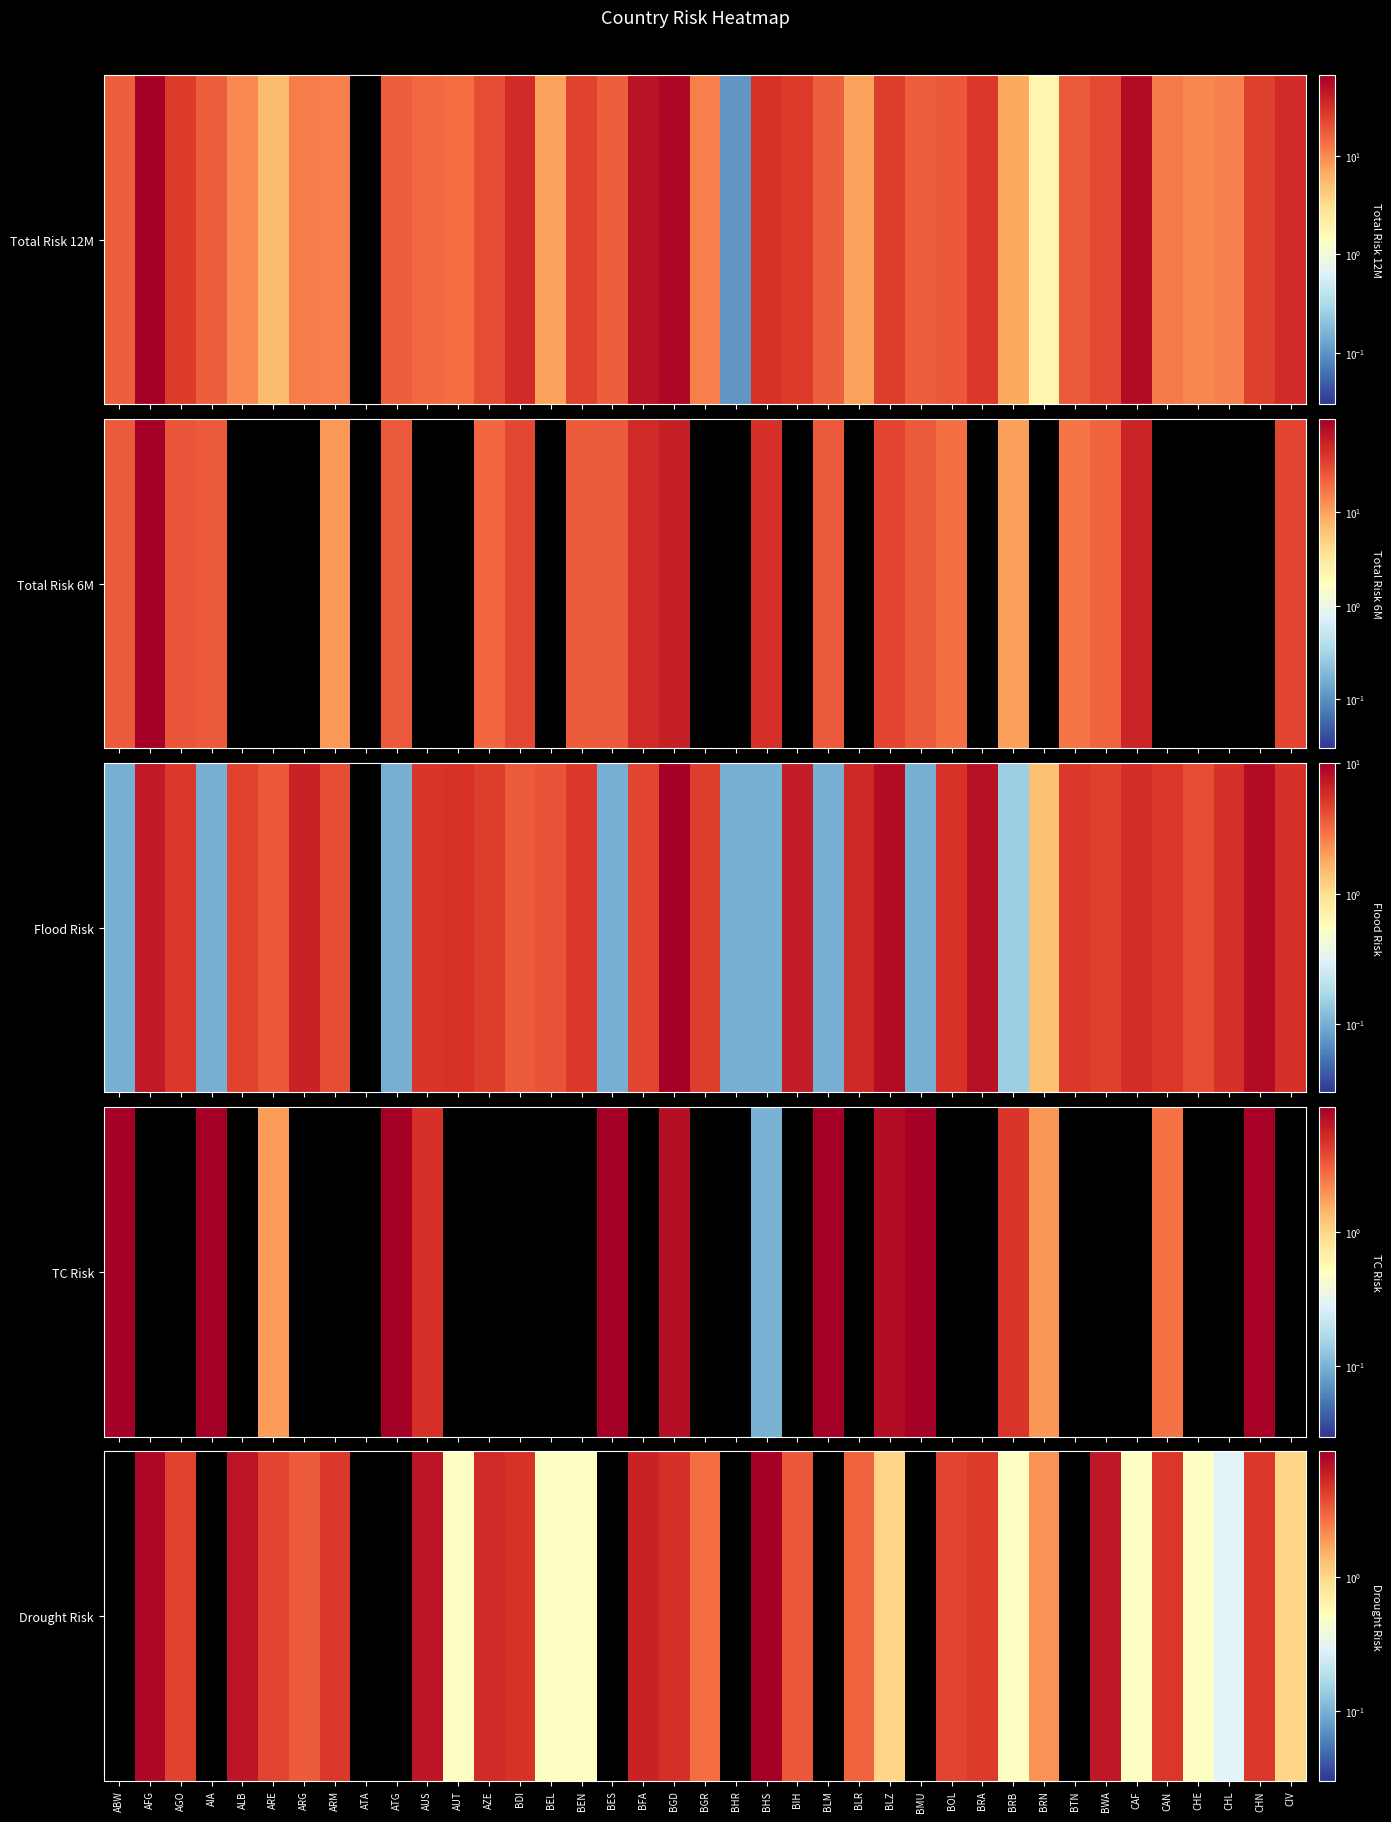

Where is the data nearest to the value 4?

ARE